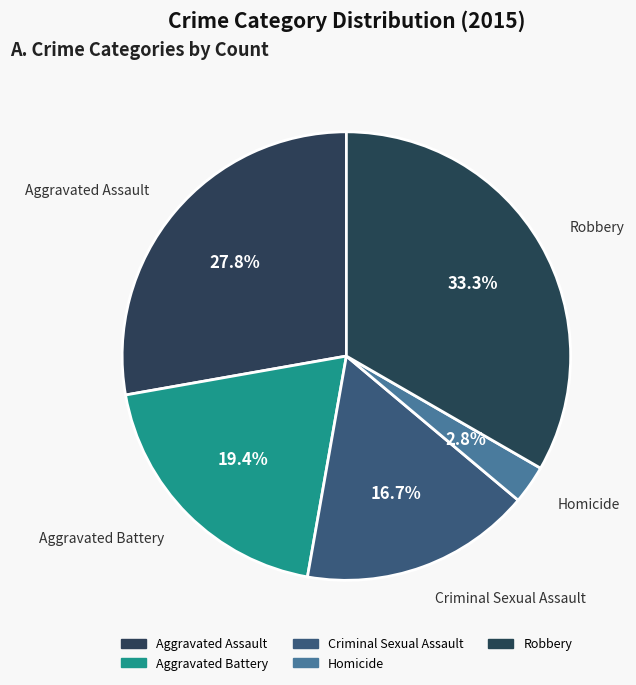

To the nearest percent, what percentage of the pie is Robbery?

33%